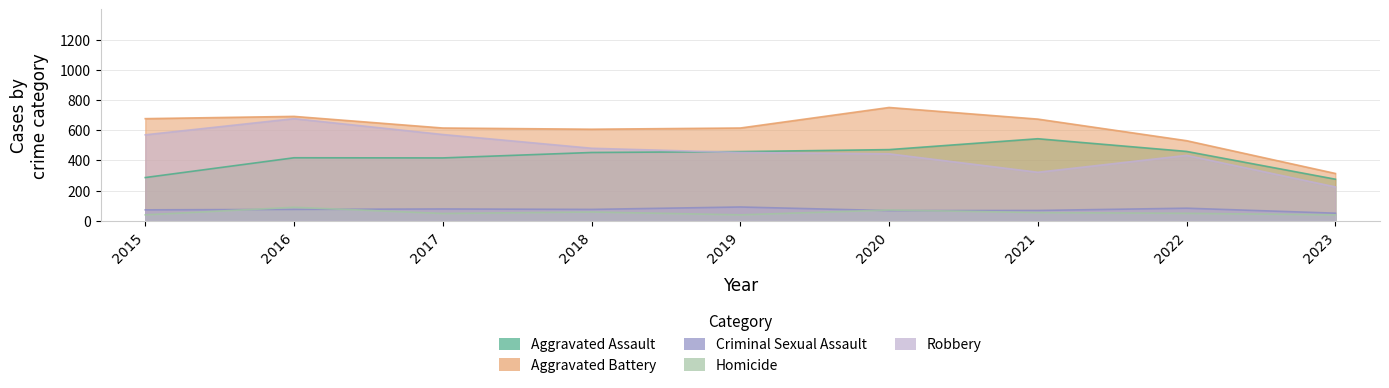

What is the minimum value for Aggravated Battery?

313